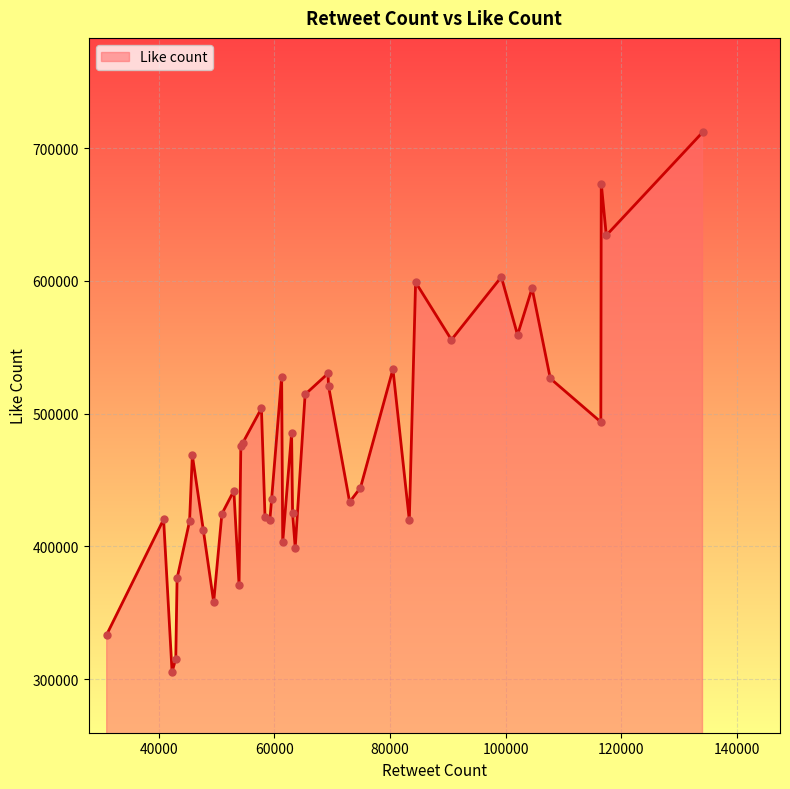

What is the difference between the maximum and minimum values?

406321